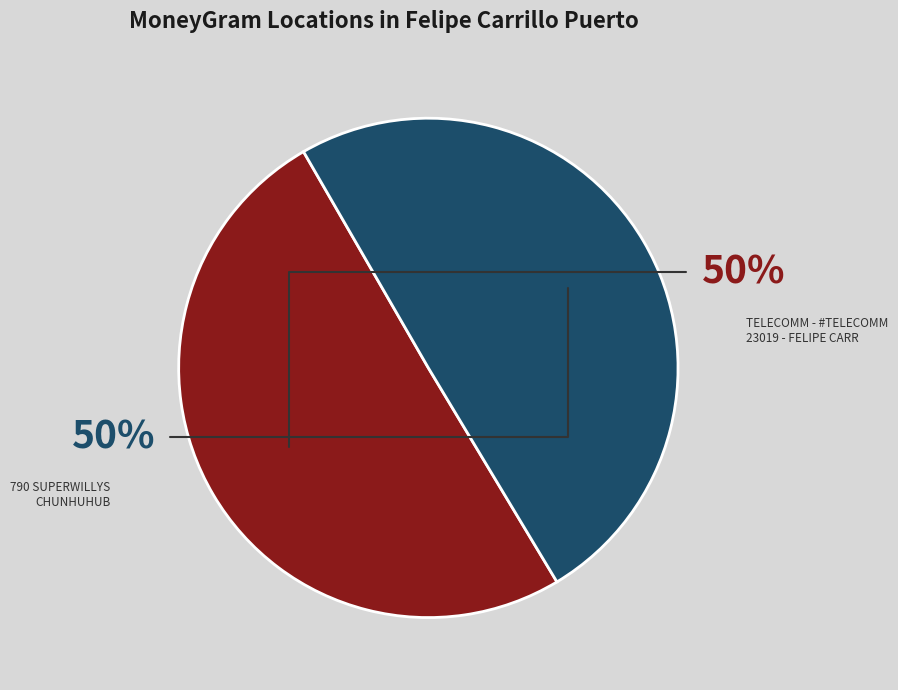

What percentage is the TELECOMM - #TELECOMM 23019 - FELIPE CARR slice, to the nearest percent?

50%